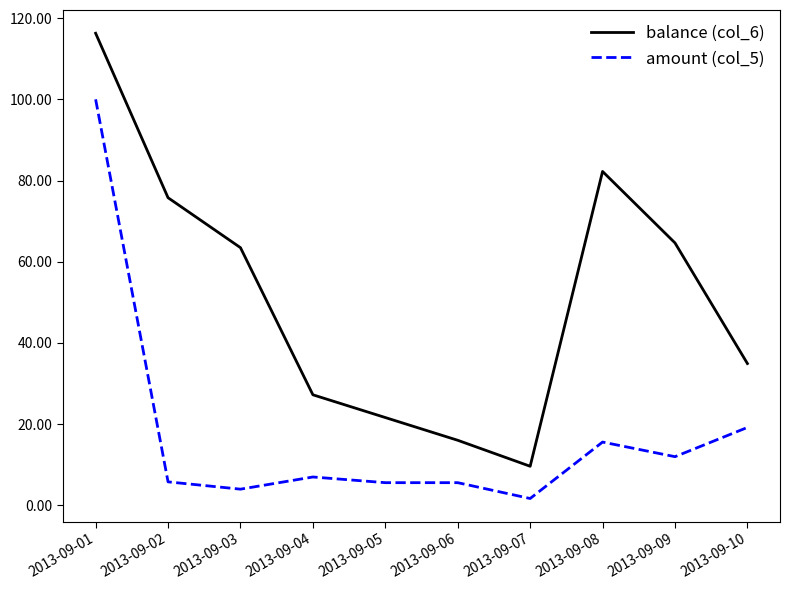

What is the smallest value displayed?

1.7